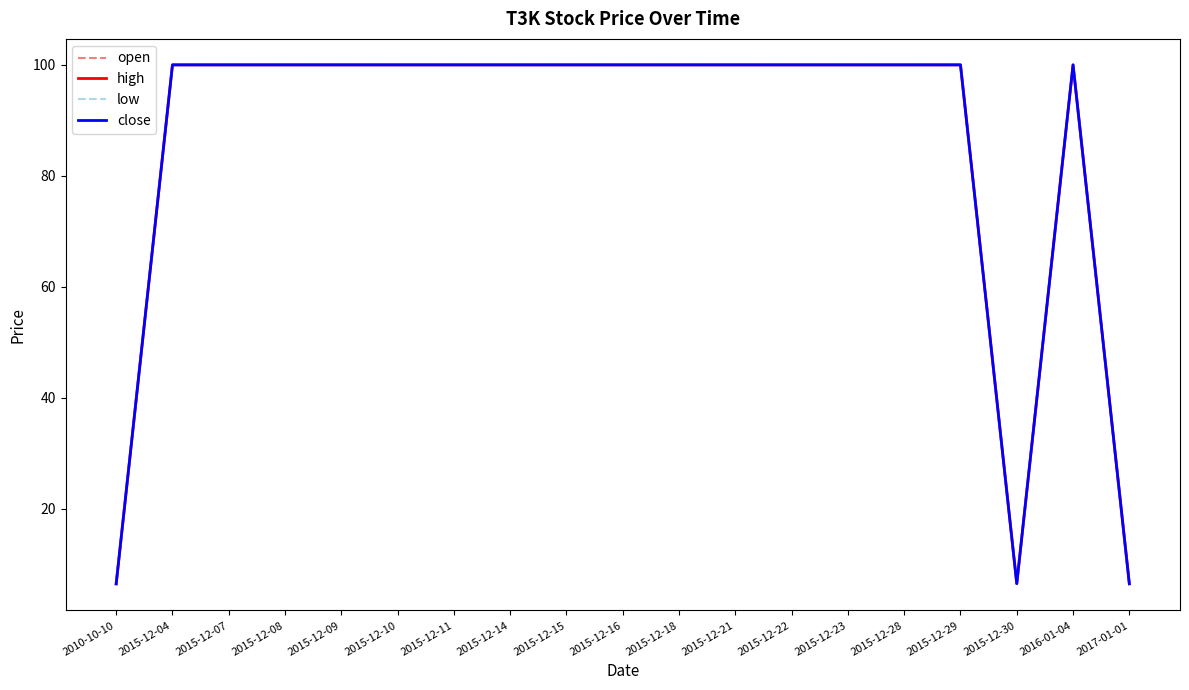

What is the smallest value displayed?

6.3